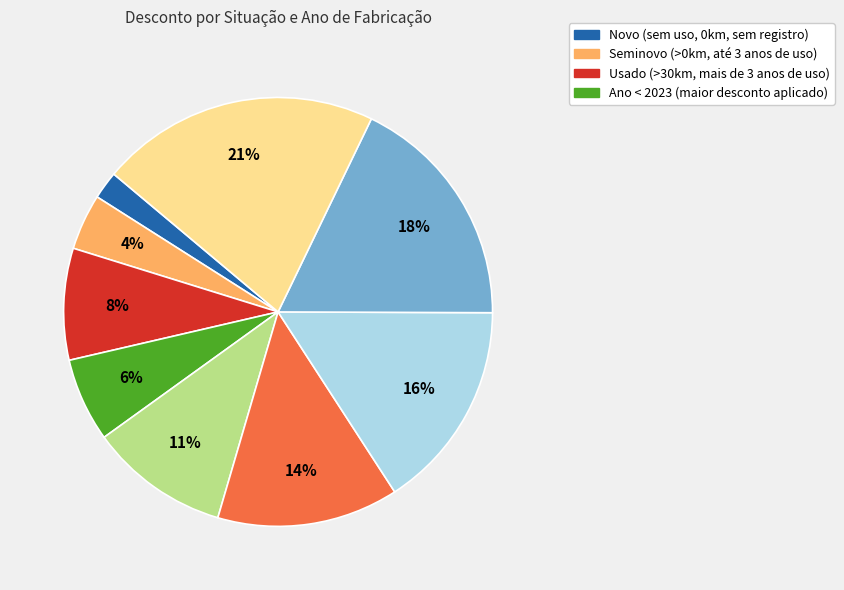

To the nearest percent, what is the average slice percentage?

11%